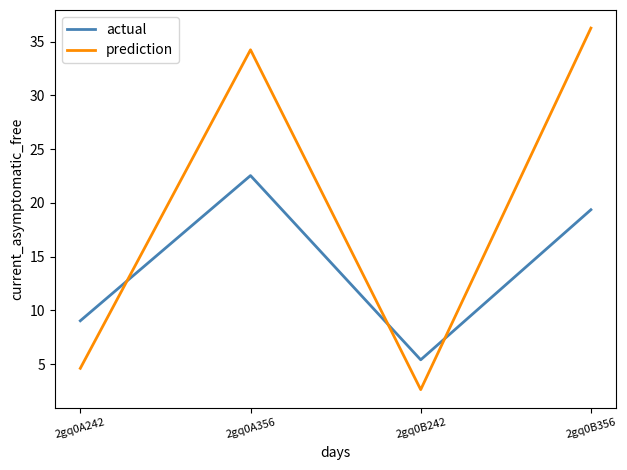

Between 2gq0B242 and 2gq0B356, which series saw the biggest shift?

prediction